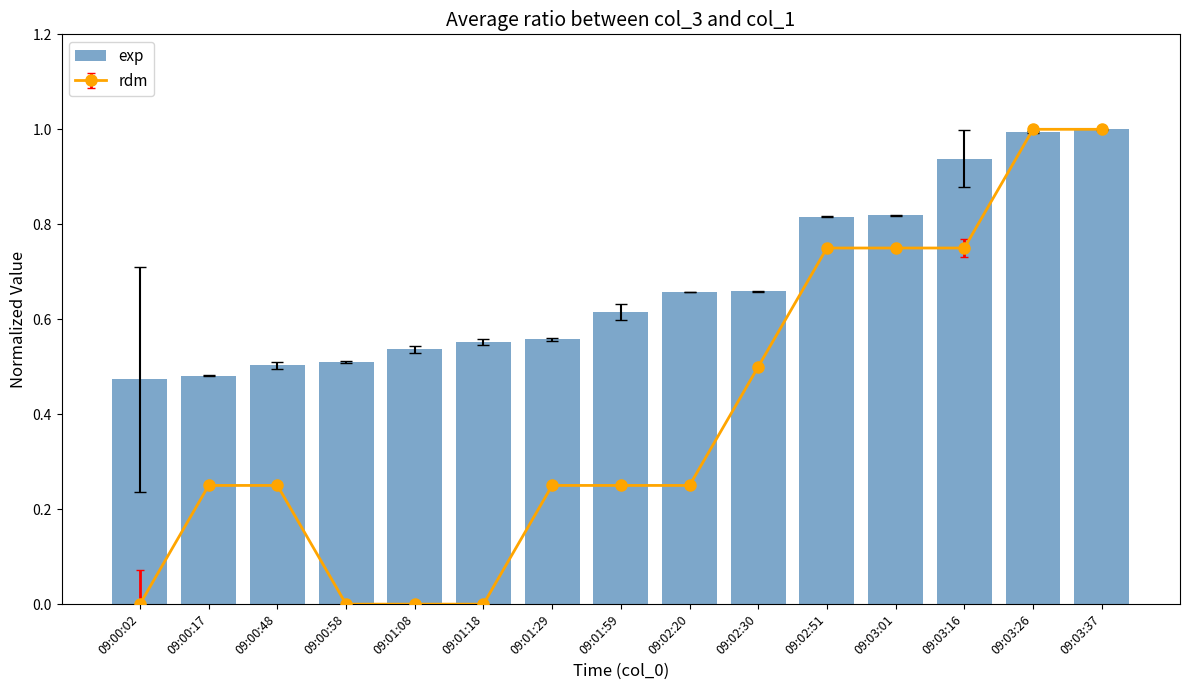

Are the bars grouped side by side (vs. stacked)?

No